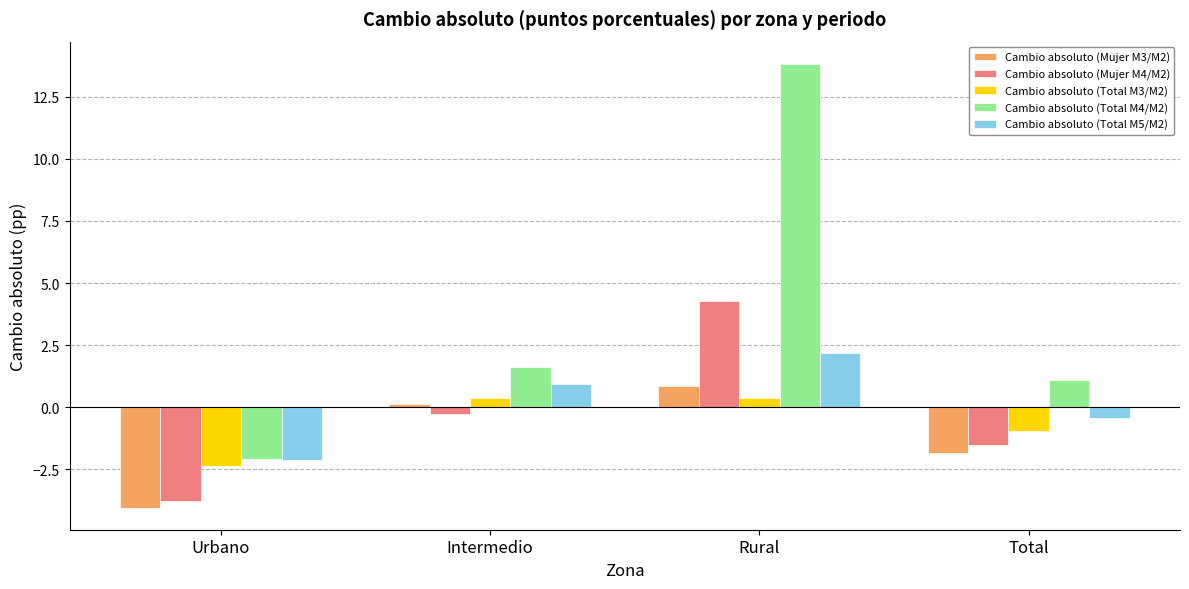

What is the approximate value of Cambio absoluto (Total M4/M2) at Urbano?

-2.1